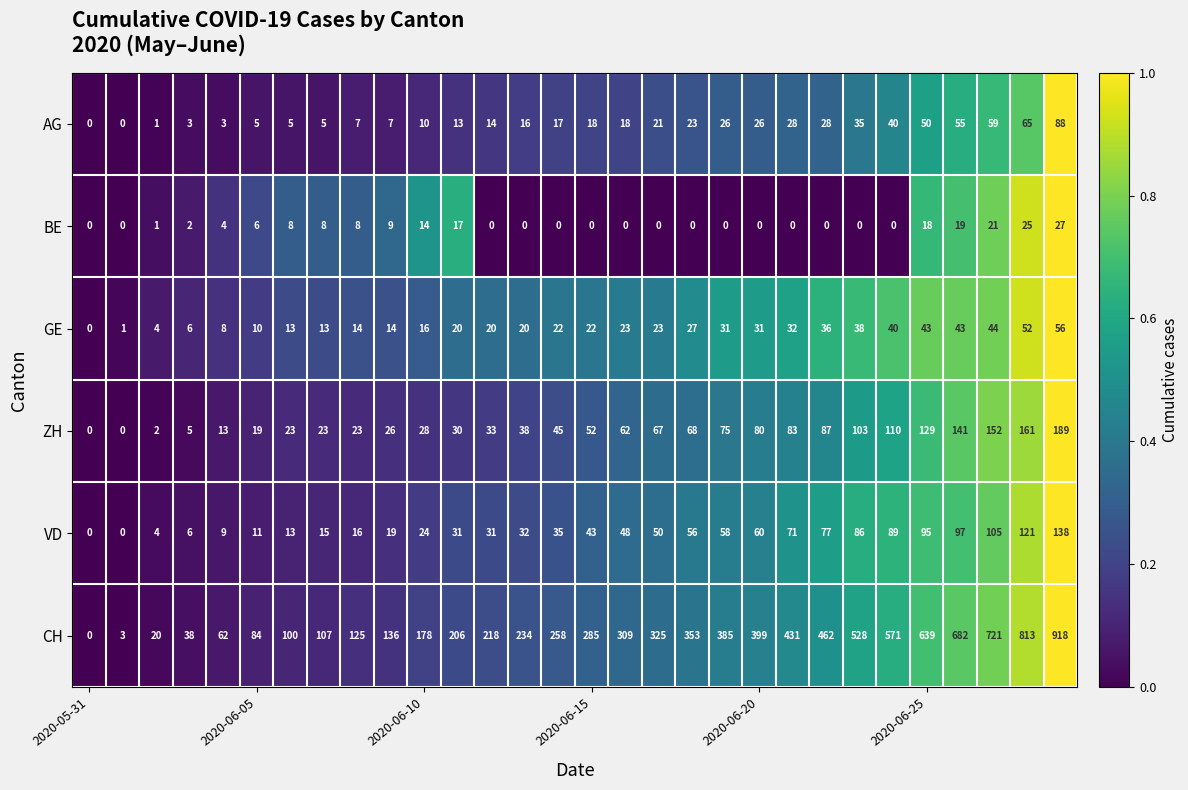

Which series has the widest spread of values?

CH